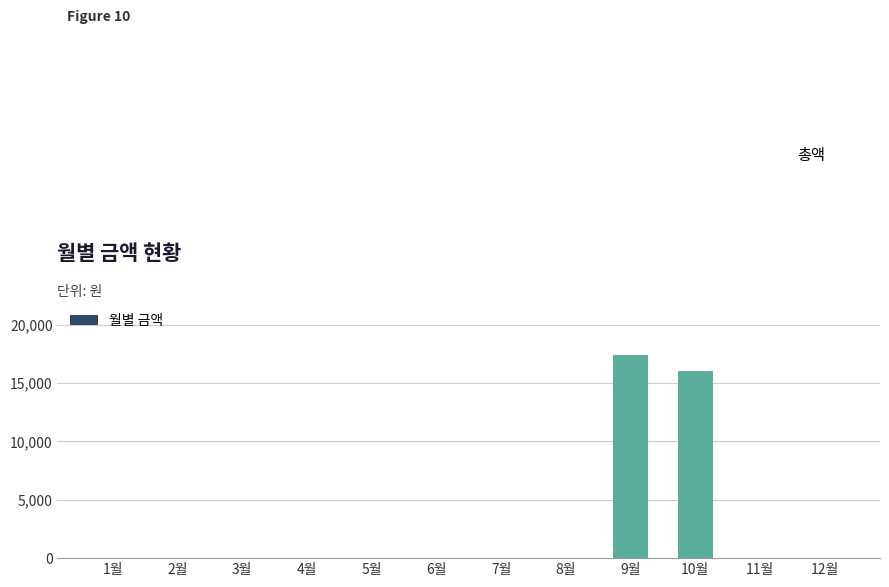

The chart shows a value of 0 at 4월. True or false?

True